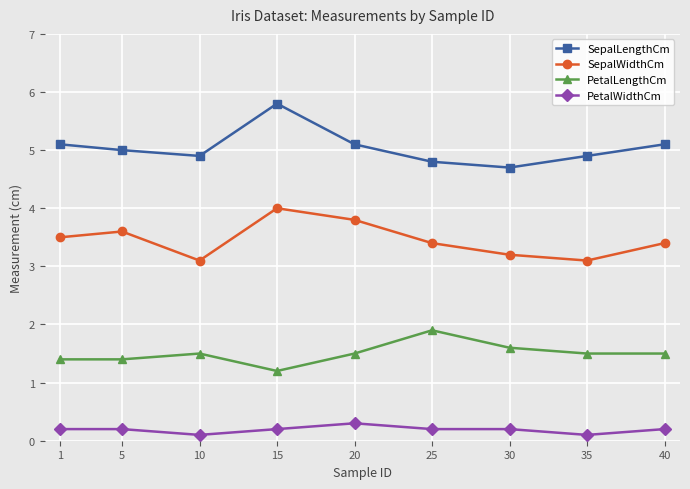

Reading right to left, transcribe all the data shown in this chart.

SepalLengthCm: 40=5.1	35=4.9	30=4.7	25=4.8	20=5.1	15=5.8	10=4.9	5=5.0	1=5.1
SepalWidthCm: 40=3.4	35=3.1	30=3.2	25=3.4	20=3.8	15=4.0	10=3.1	5=3.6	1=3.5
PetalLengthCm: 40=1.5	35=1.5	30=1.6	25=1.9	20=1.5	15=1.2	10=1.5	5=1.4	1=1.4
PetalWidthCm: 40=0.2	35=0.1	30=0.2	25=0.2	20=0.3	15=0.2	10=0.1	5=0.2	1=0.2